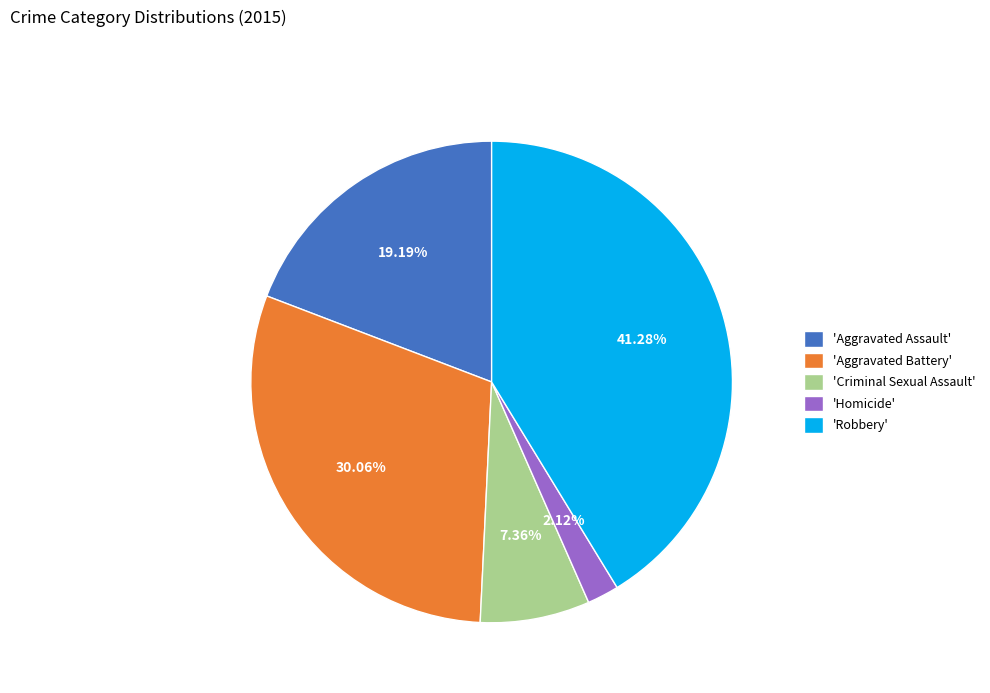

Is there a majority slice in this chart?

No